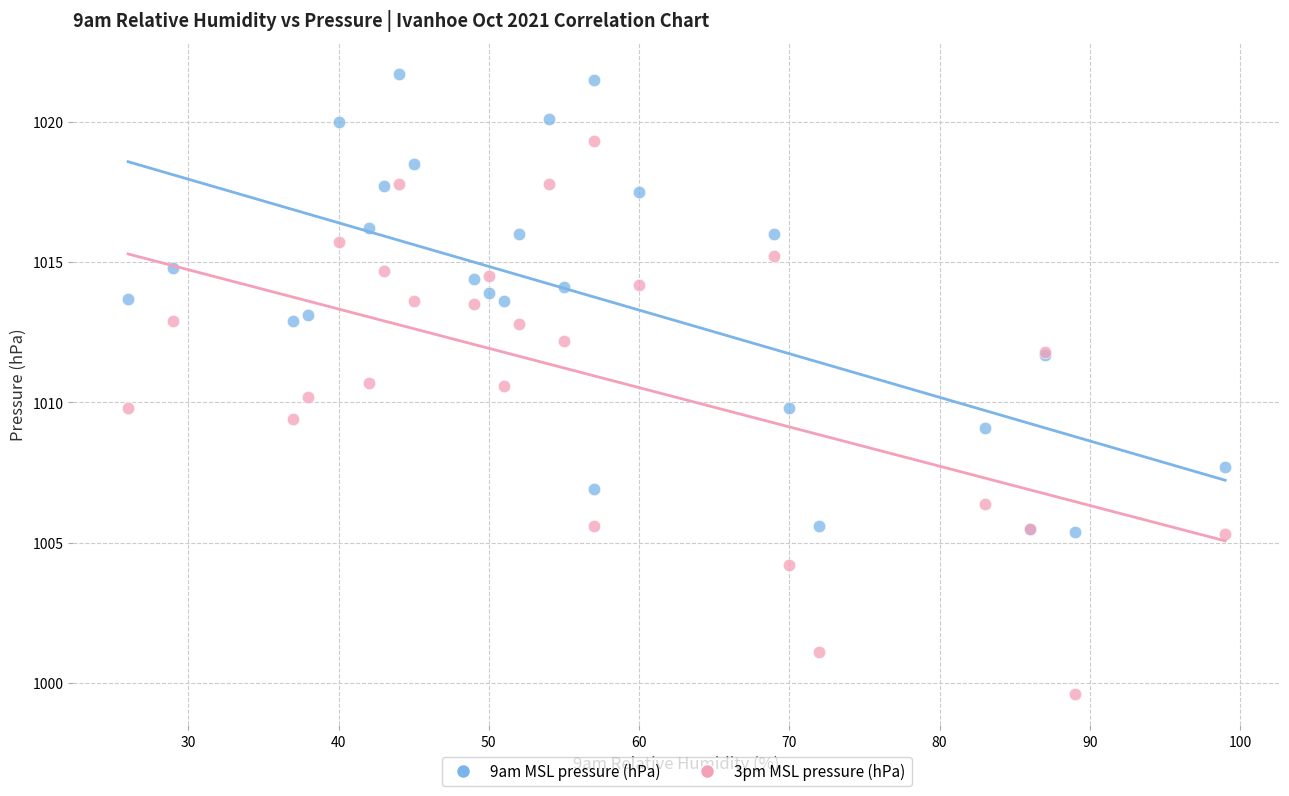

Which series reaches the minimum Y coordinate?

3pm MSL pressure (hPa)